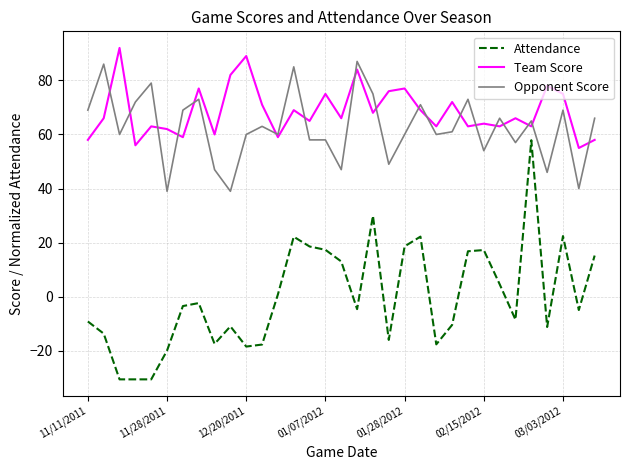

True or false: Team Score and Attendance intersect in this chart.

False